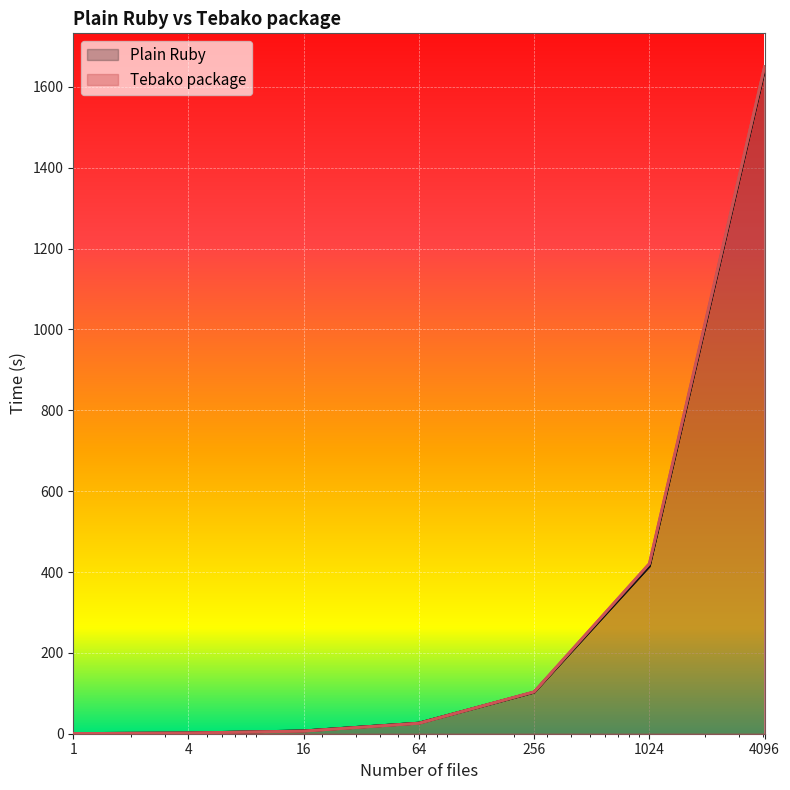

Reading left to right, what are all the values shown in this chart?

Plain Ruby: 1=0.5	4=1.8	16=7.0	64=26.2	256=102.8	1024=414.5	4096=1643.9
Tebako package: 1=0.5	4=1.7	16=6.5	64=25.8	256=103.6	1024=420.7	4096=1650.1